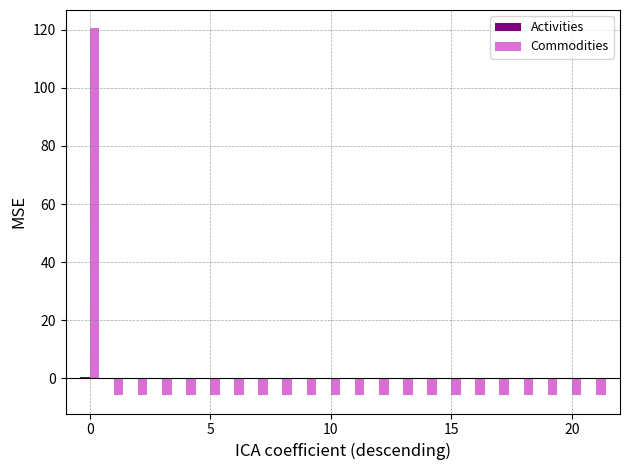

Are the bars grouped side by side (vs. stacked)?

Yes